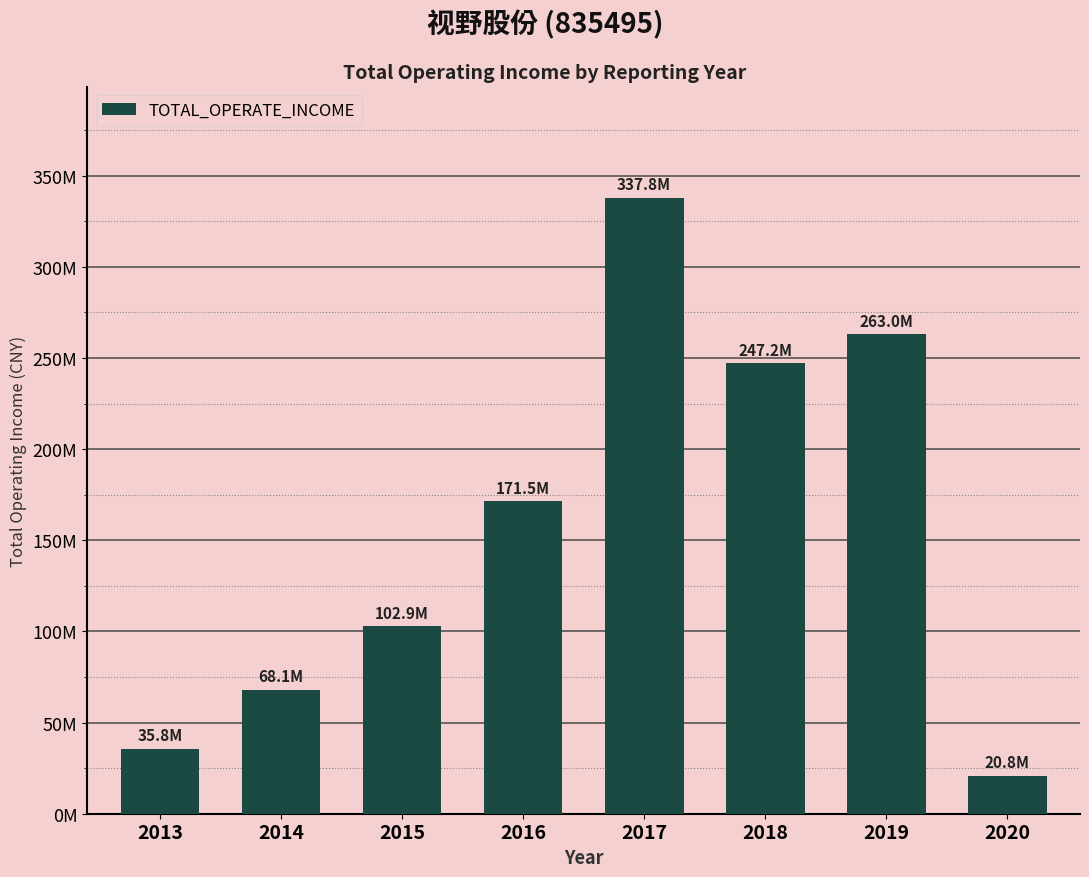

True or false: the data shows 20763209.9 at 2020.

True